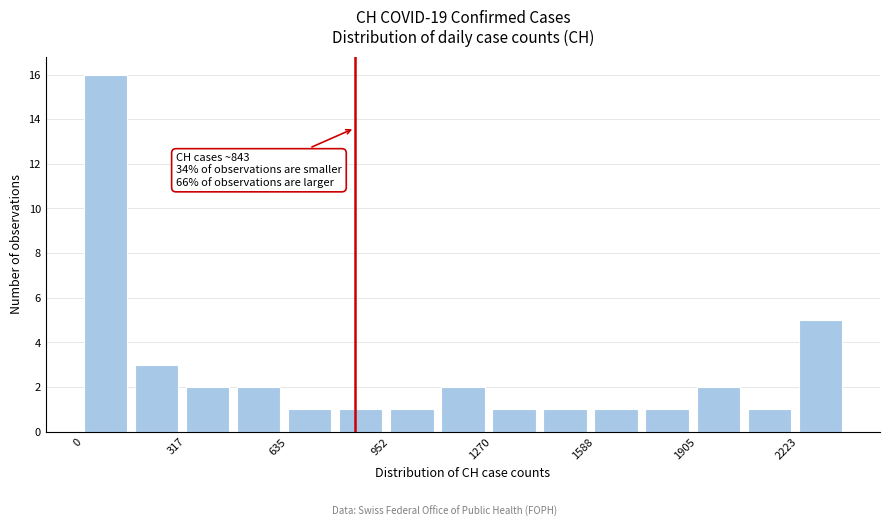

Around what value on the x-axis is the tallest bar? Give the approximate position of its centre, as read against the axis.

50